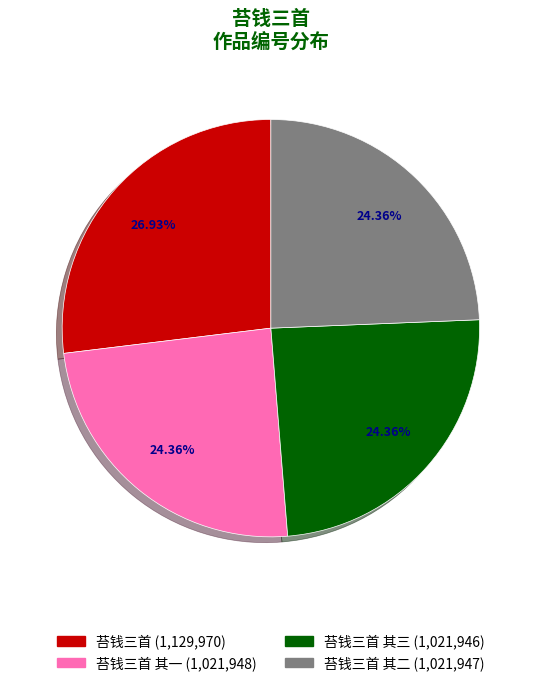

Is there a majority slice in this chart?

No